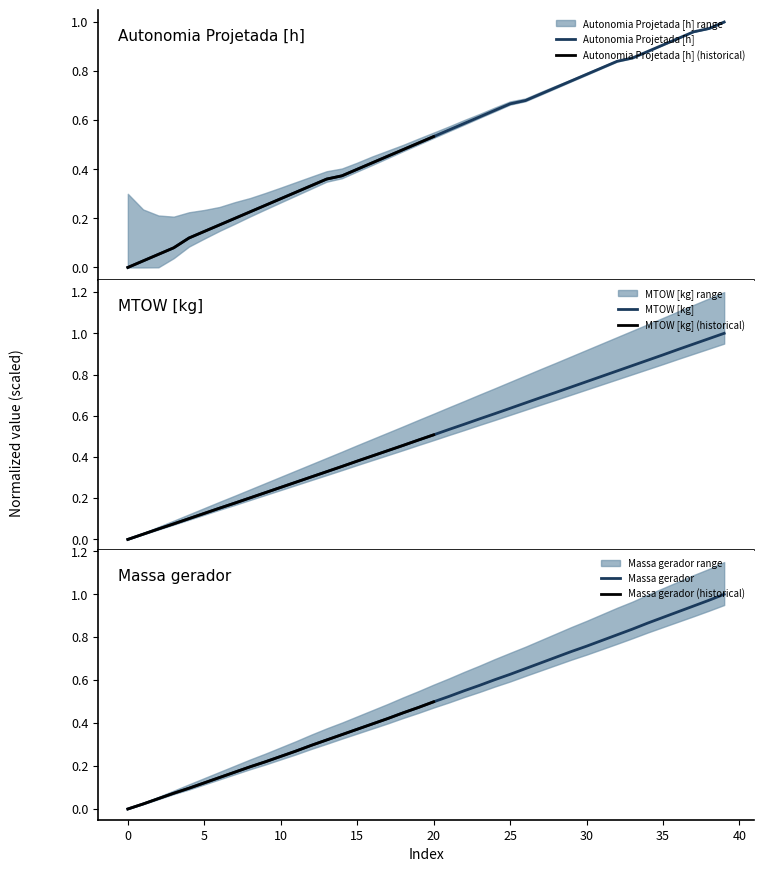

Which series ends up on top after the final intersection of Autonomia Projetada [h] and MTOW [kg]?

MTOW [kg]